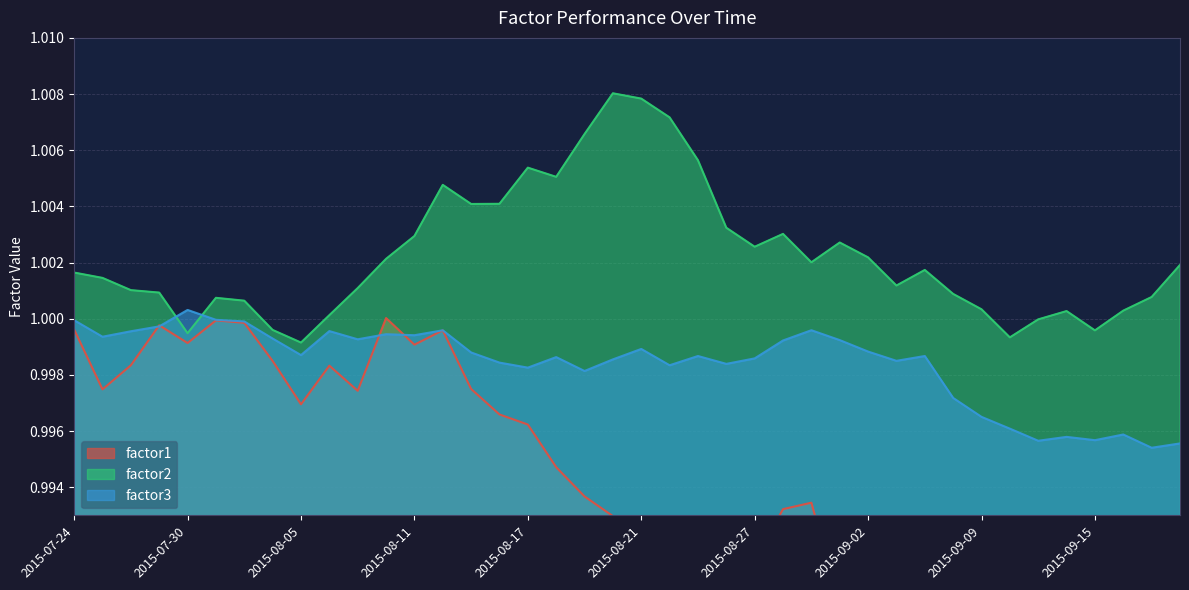

What is the maximum value shown in the chart?

1.0